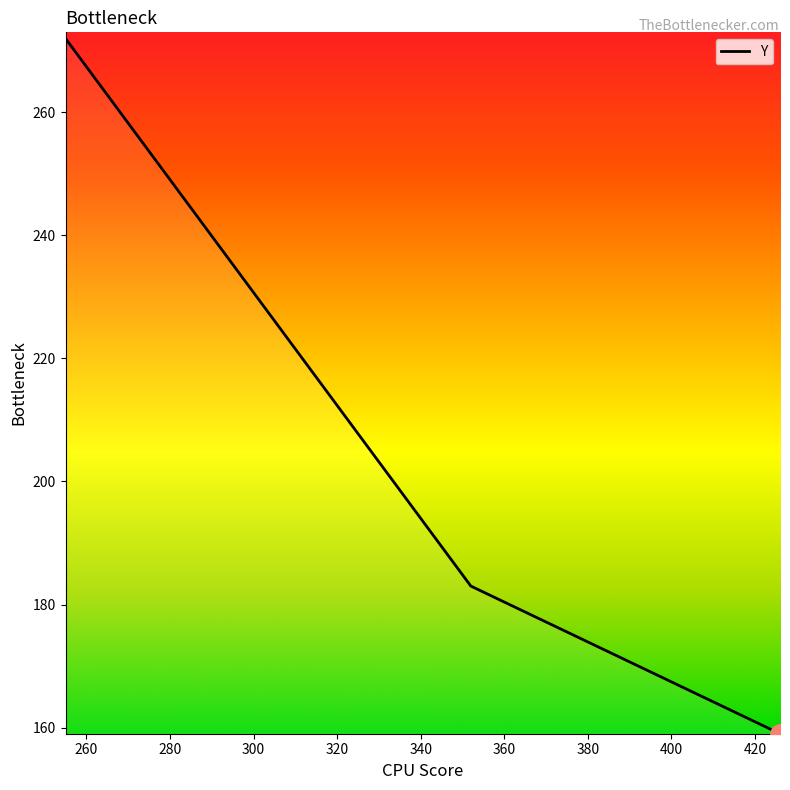

Does the chart display data point markers on the line(s)?

No